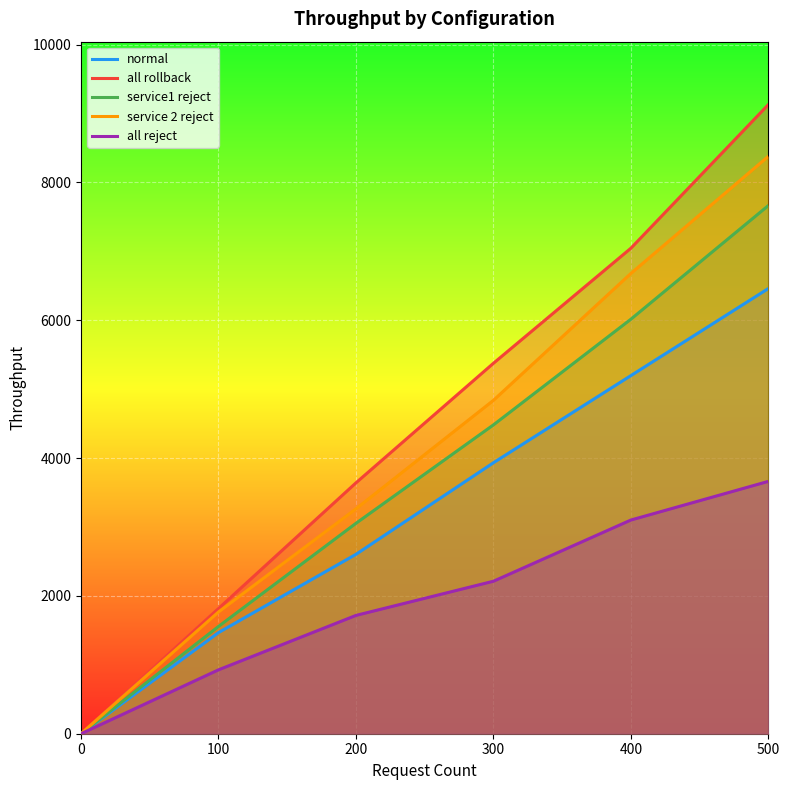

True or false: normal and all reject cross at least once.

False